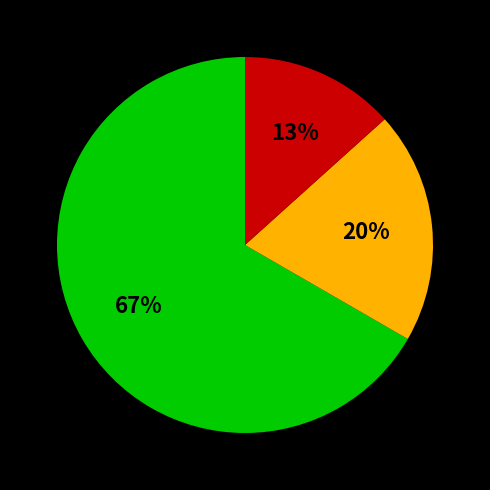

Is there any slice that represents more than half of the pie?

Yes